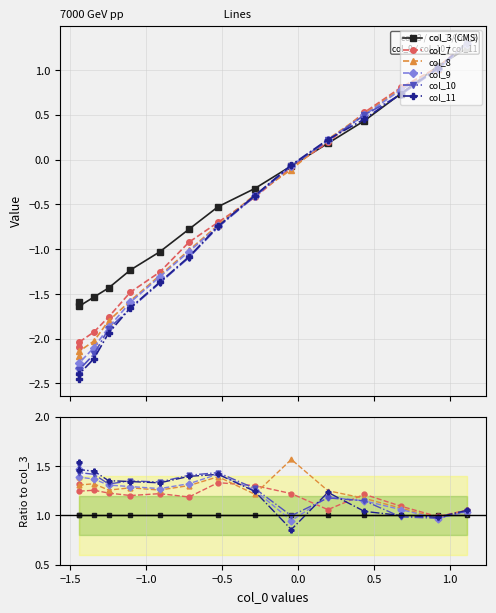

At which category is the sum across all series the highest?

14